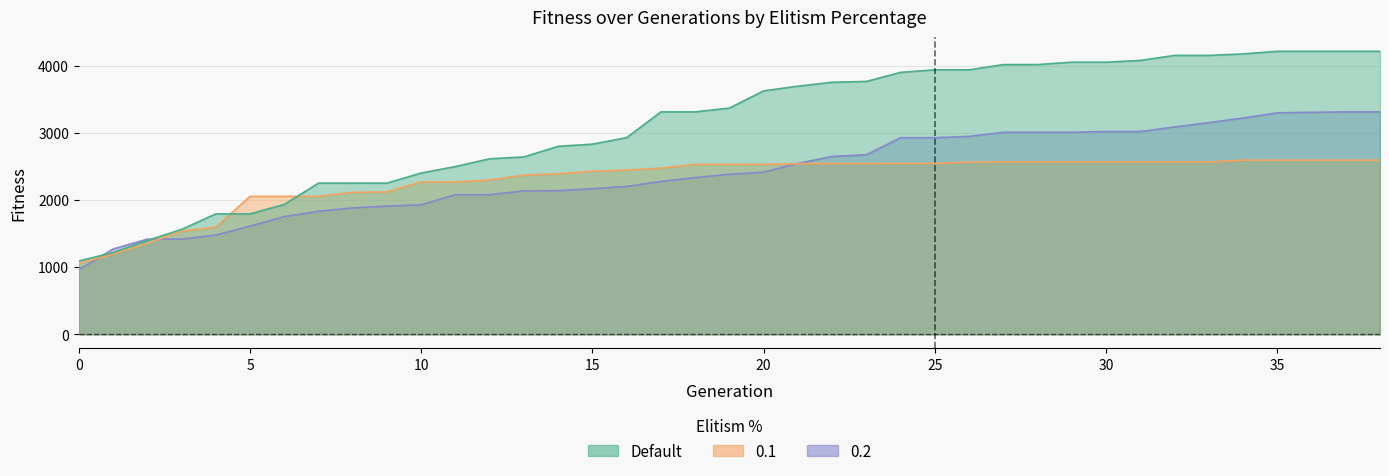

Reading right to left, transcribe all the data shown in this chart.

Default: 4216.5	4216.5	4216.5	4216.5	4177.6	4155.4	4155.4	4080.4	4054.2	4054.2	4018.6	4018.6	3940.1	3940.1	3902.8	3767.4	3755.3	3697.0	3627.0	3370.6	3314.0	3314.0	2930.4	2833.0	2800.8	2643.1	2615.1	2499.8	2403.2	2252.6	2252.6	2252.6	1934.8	1793.7	1793.7	1562.8	1397.6	1217.9	1092.5
0.1: 2595.3	2595.3	2595.3	2595.3	2595.3	2567.5	2567.5	2567.5	2567.5	2567.5	2567.5	2567.5	2565.5	2546.4	2546.4	2544.3	2544.3	2543.1	2531.5	2531.5	2531.5	2476.0	2446.5	2430.1	2393.4	2371.8	2298.7	2271.2	2271.2	2122.0	2115.0	2055.3	2055.3	2055.3	1596.7	1537.6	1355.1	1194.9	1055.1
0.2: 3314.2	3314.2	3307.2	3300.0	3222.0	3153.8	3088.4	3021.4	3021.4	3009.9	3009.9	3009.9	2948.4	2929.4	2929.4	2675.1	2649.8	2546.6	2415.8	2384.6	2335.4	2276.9	2203.7	2169.5	2140.6	2136.9	2080.8	2080.8	1930.5	1910.0	1883.4	1833.2	1752.4	1611.8	1478.9	1418.1	1418.1	1270.6	964.4